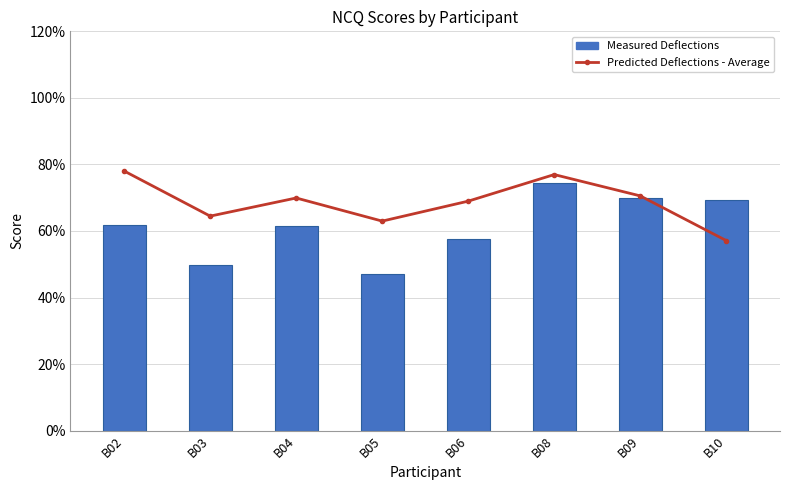

What is the difference between the Predicted Deflections - Average values at B10 and B08?

0.2